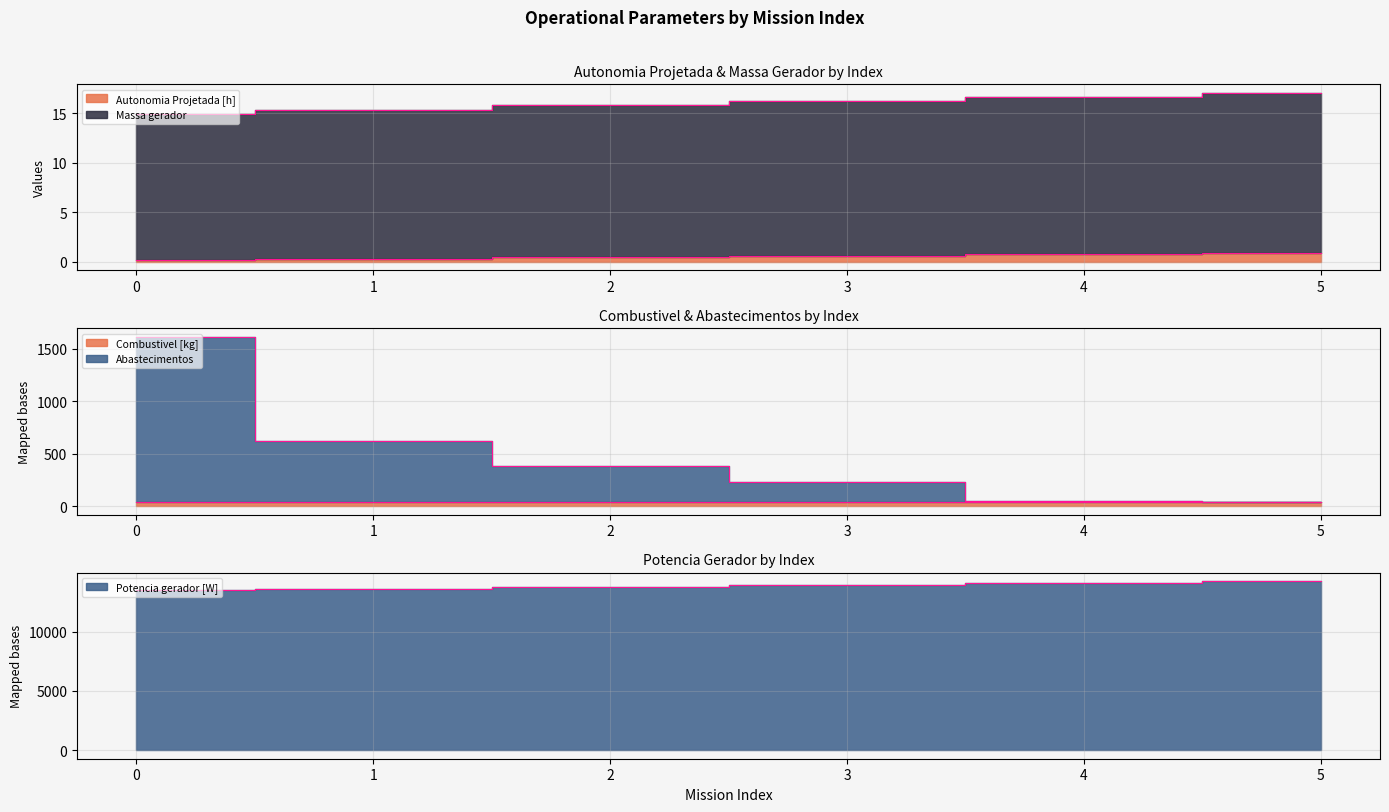

What value does the Abastecimentos series have at 3?

231.7